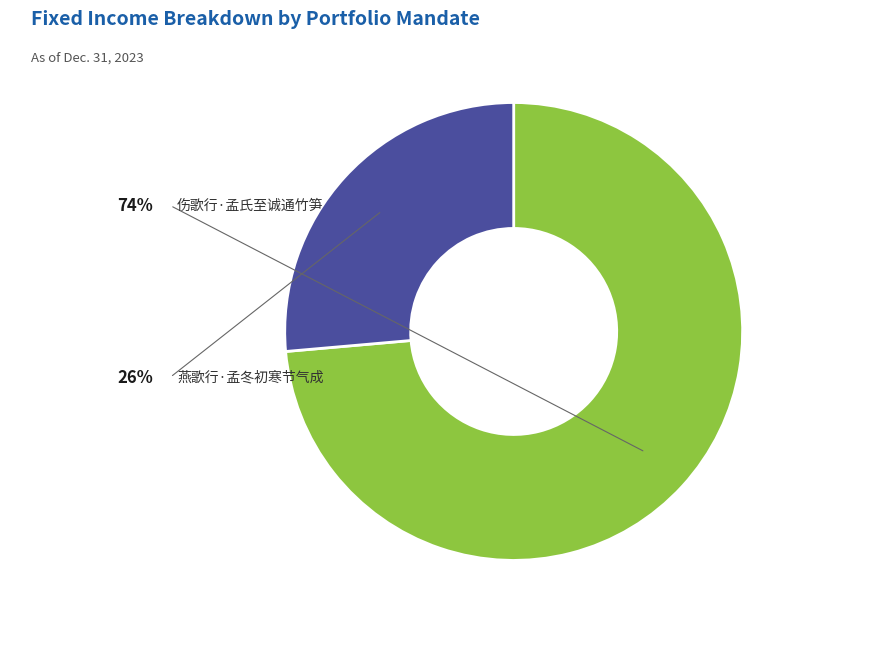

Which category has the biggest portion of the pie?

伤歌行·孟氏至诚通竹笋